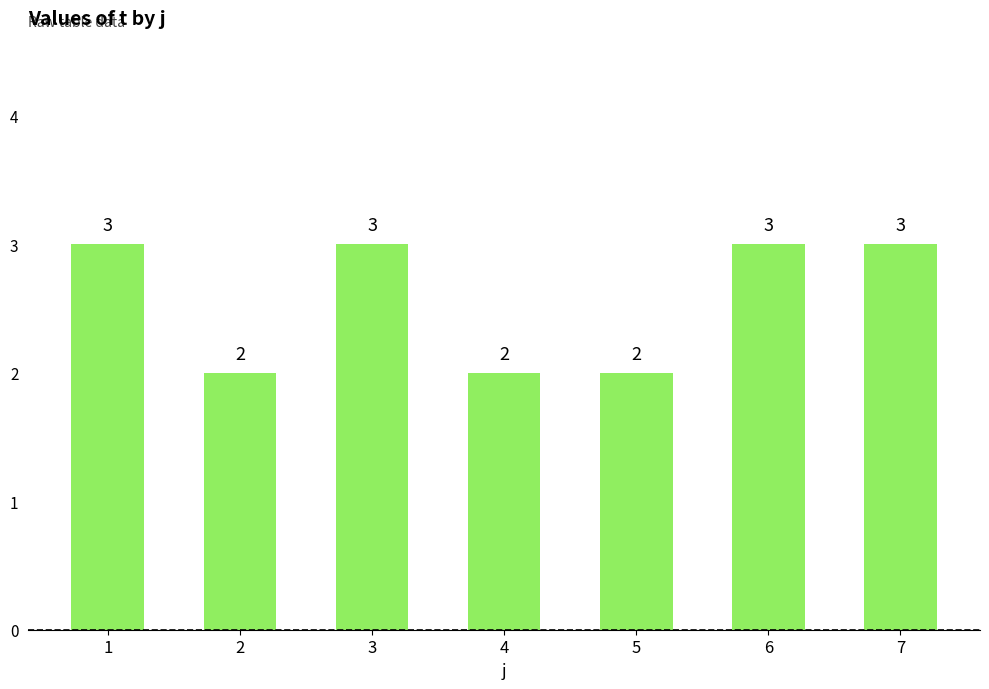

Does the chart contain stacked bars?

No